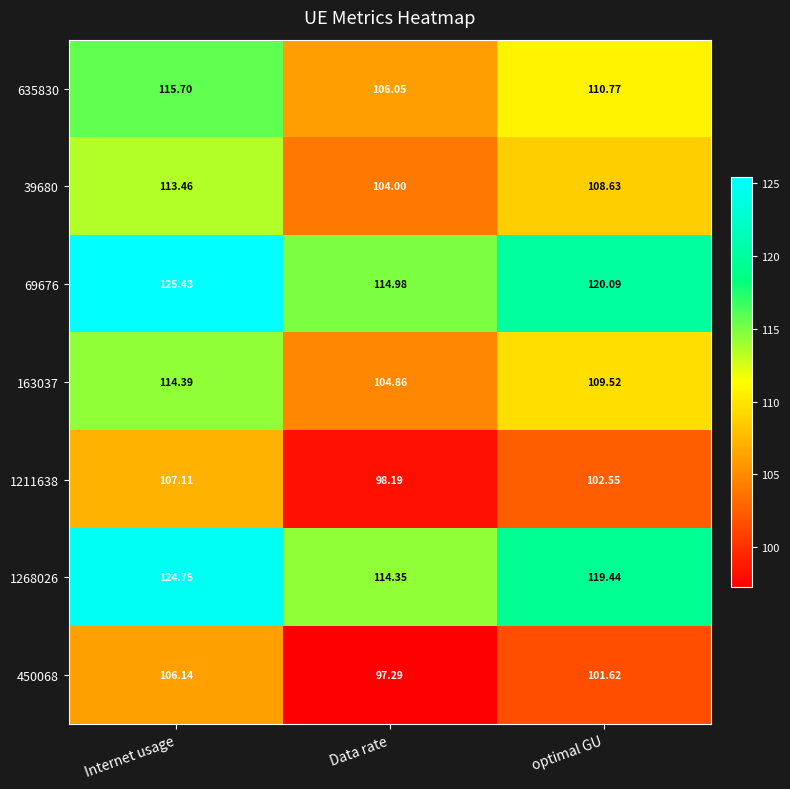

At which label does 39680 reach its minimum?

Data rate